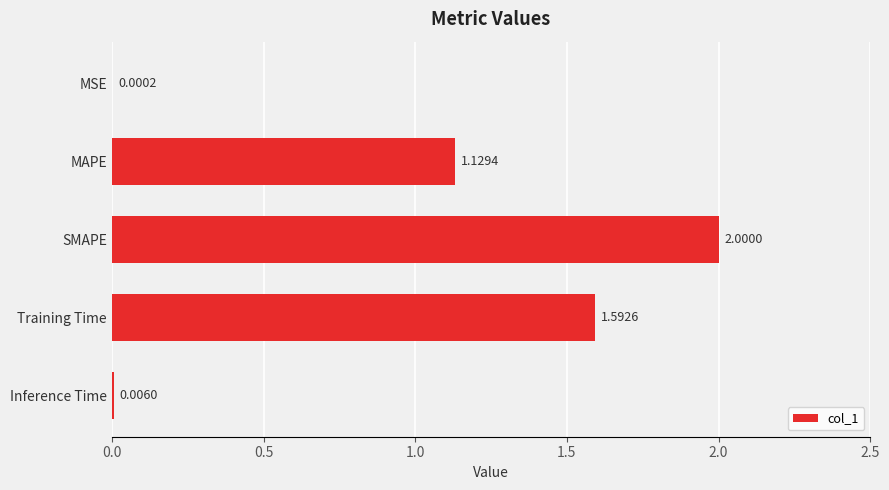

What is the sum of the values at MAPE and SMAPE?

3.1